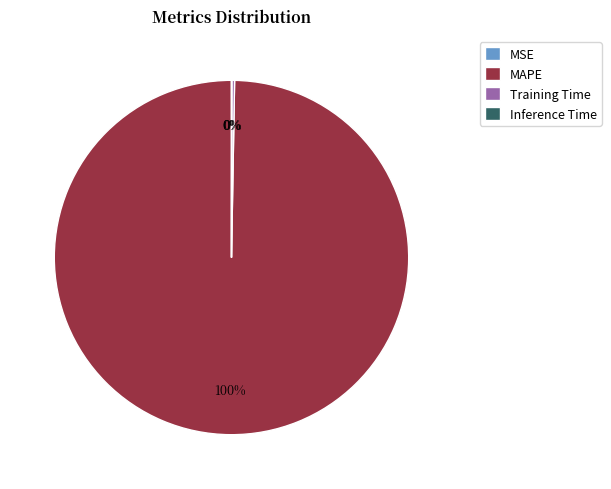

Does any single category account for the majority?

Yes